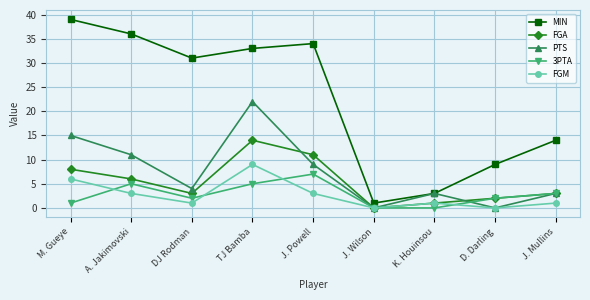

Where is the first local minimum for FGA?

DJ Rodman